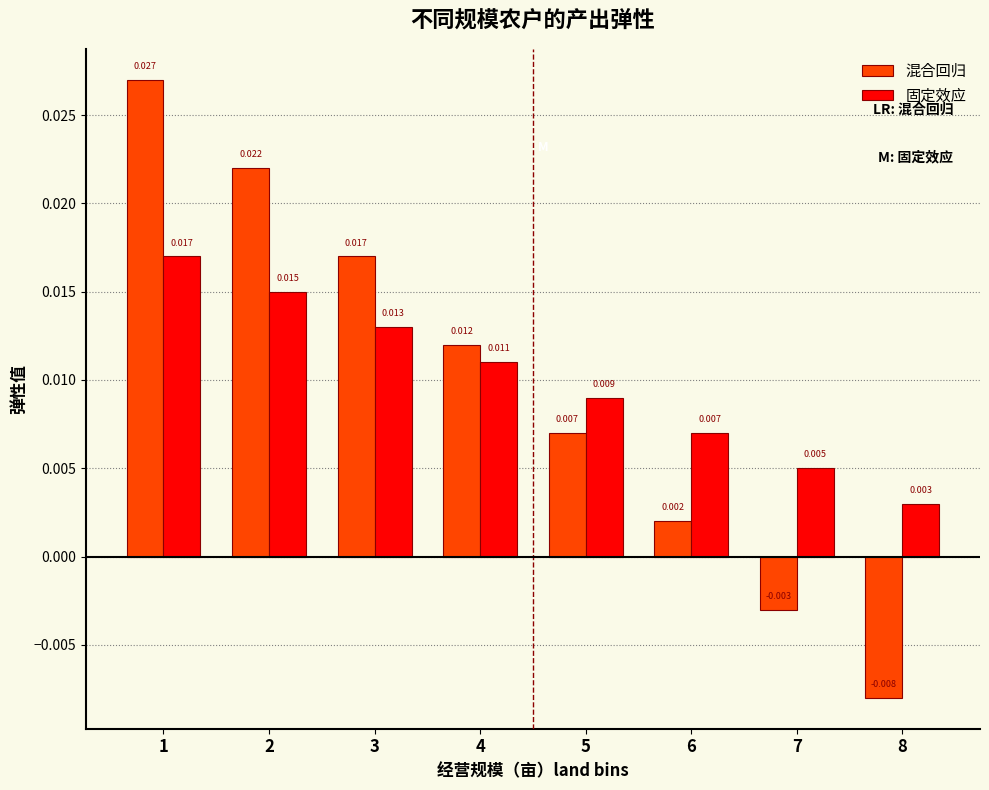

Which series has the largest total across all categories?

固定效应